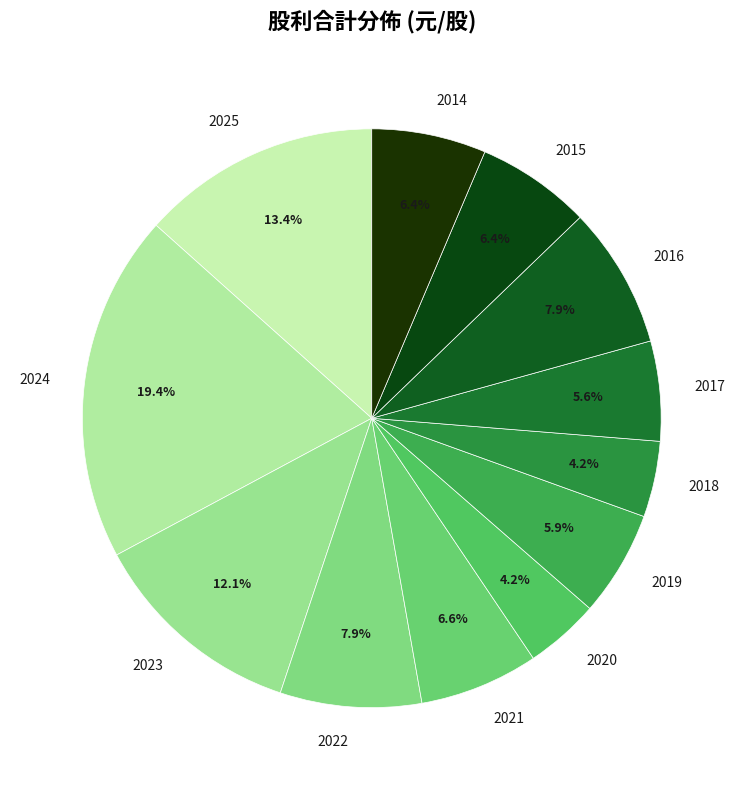

To the nearest percent, what portion does 2018 represent?

4%